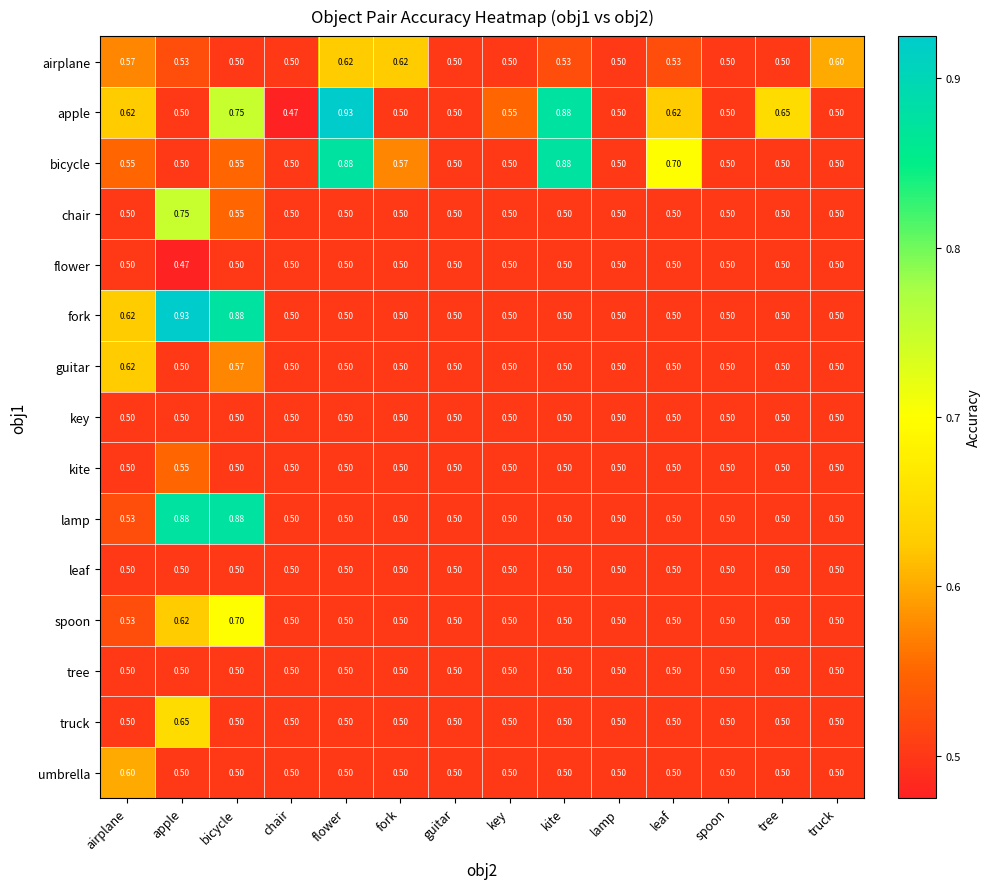

Count the number of categories in the chart.

14